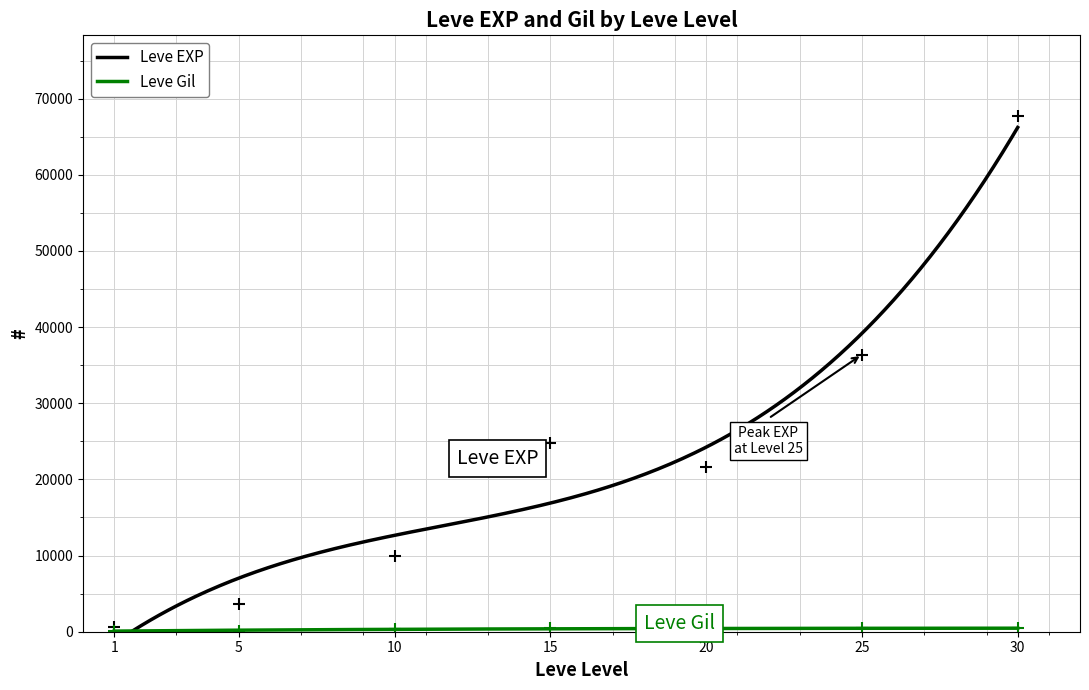

Reading left to right, extract all data points from this chart.

Leve EXP: 630	3600	9990	24790	21600	36390	67730
Leve Gil: 113	139	293	529	292	485	463